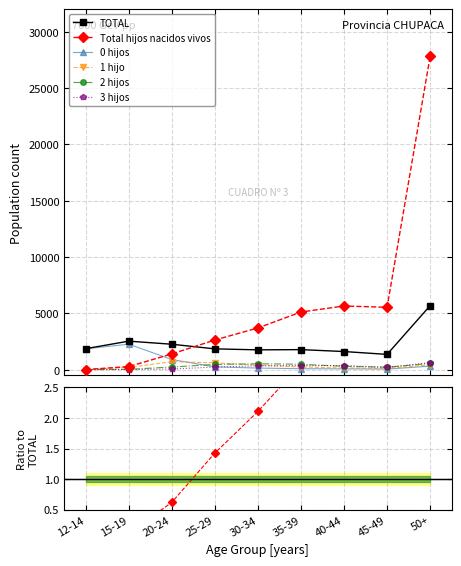

Does the chart have visible grid lines?

Yes